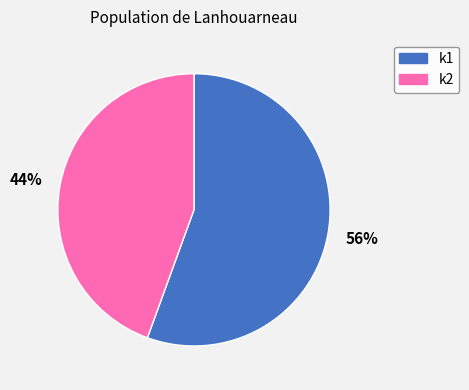

Rank the categories by value from lowest to highest.

k2, k1